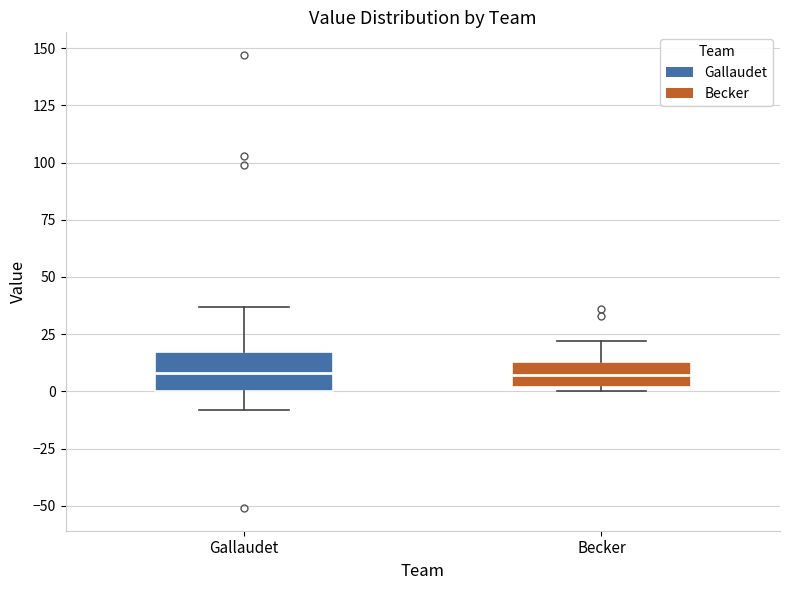

Reading left to right, transcribe this box plot: for each box, give where its median line is, the range the box spans, and where its two whiskers end, as read against the y-axis. The values are not printed on the chart, so give them approximately, as read against the axis.

Gallaudet: median 10, box 0 to 15, whiskers -10 to 35
Becker: median 5, box 0 to 15, whiskers 0 (just below the box's lower edge) to 20